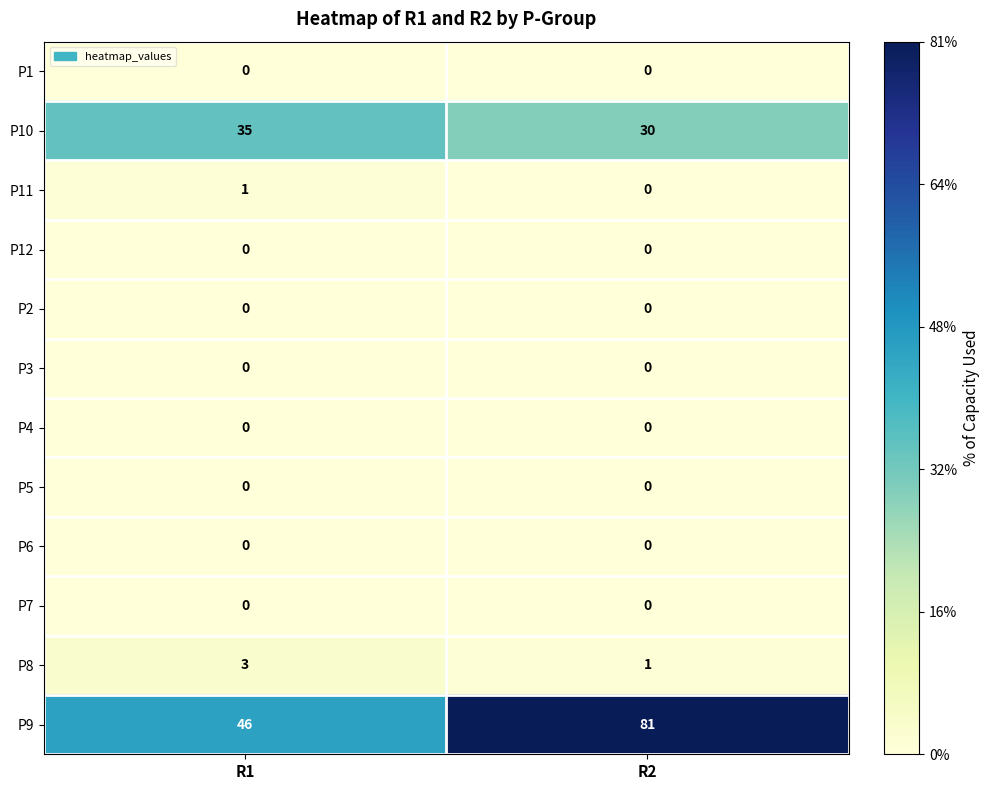

At which category is the sum across all series the highest?

R2